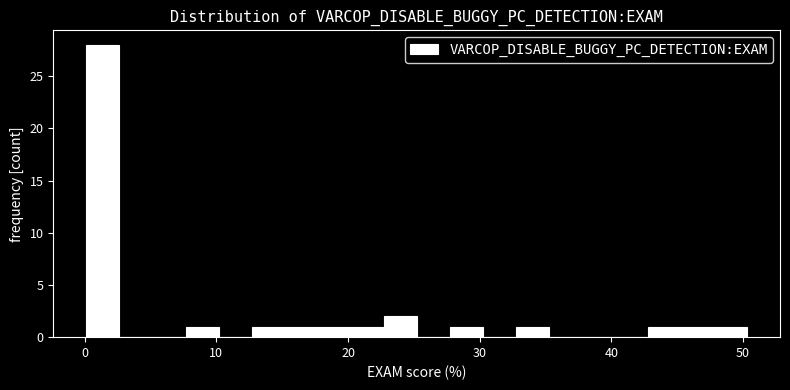

Around what value on the x-axis is the tallest bar? Give the approximate position of its centre, as read against the axis.

1